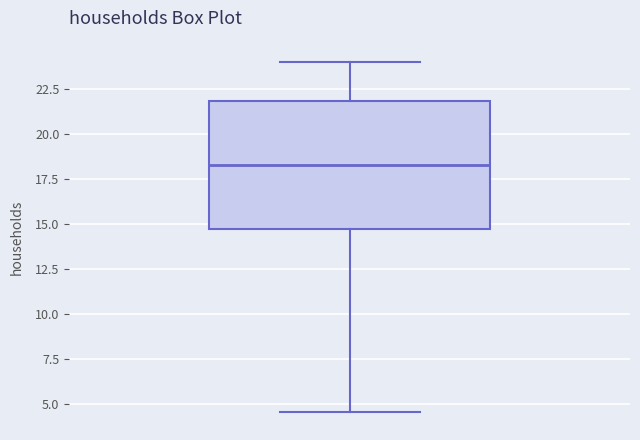

Where is the lower edge of the box on the y-axis? The values are not printed on the chart, so give them approximately, as read against the axis.

14.5